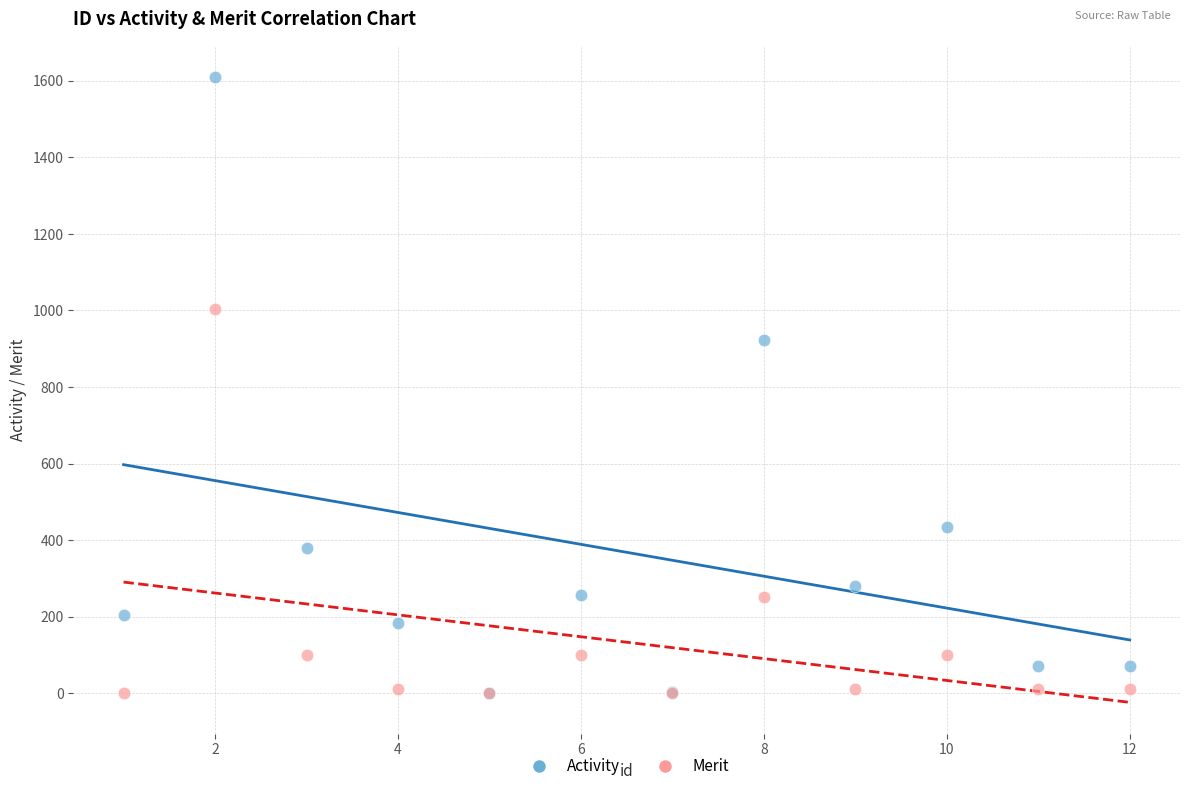

What are all the series names shown in the legend?

Activity, Merit